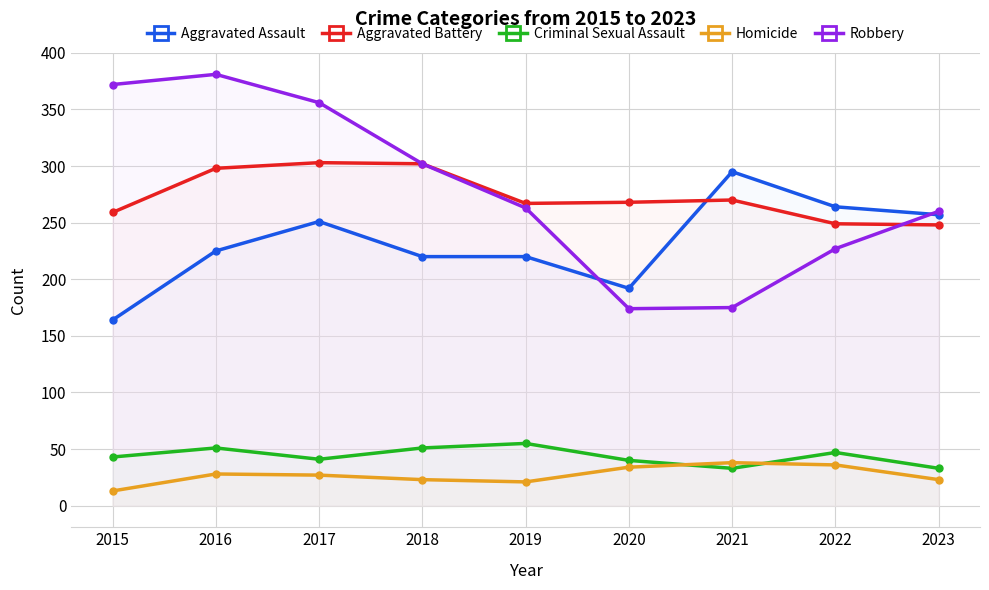

The value of Homicide at 2019 is 11. True or false?

False